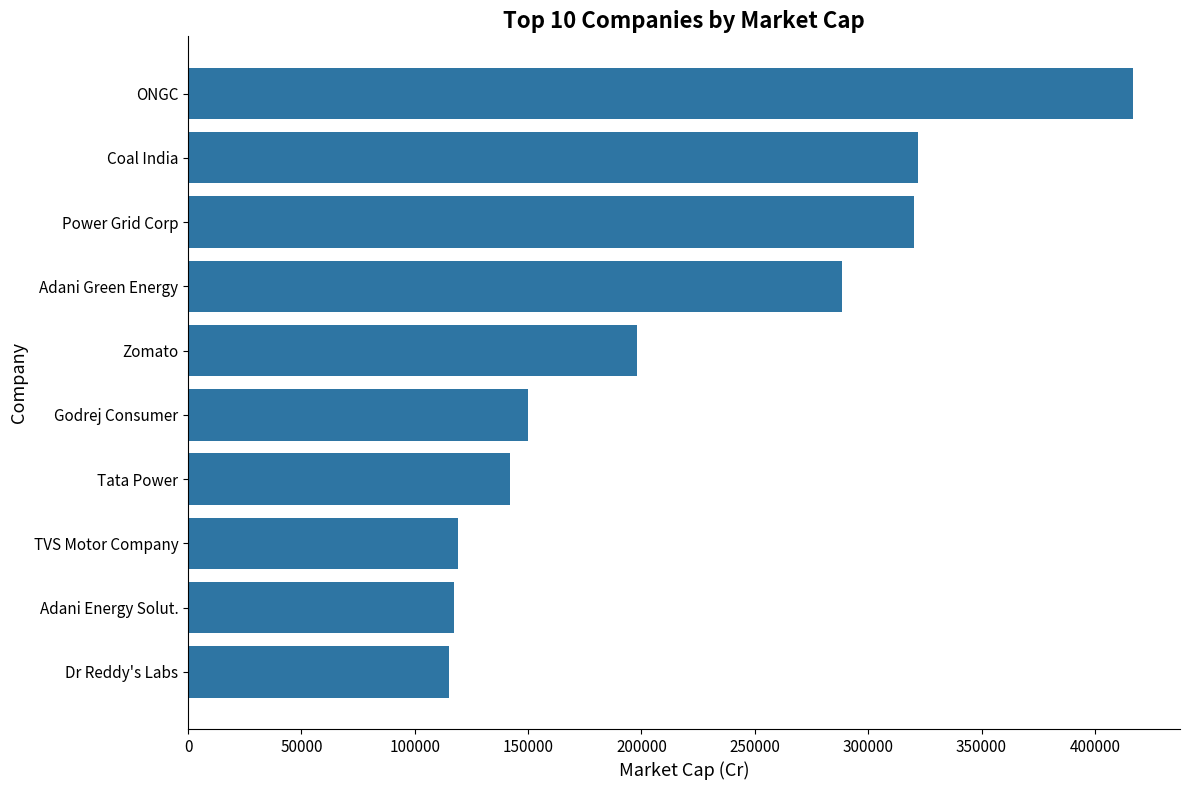

At which label is the value closest to 265851?

Adani Green Energy